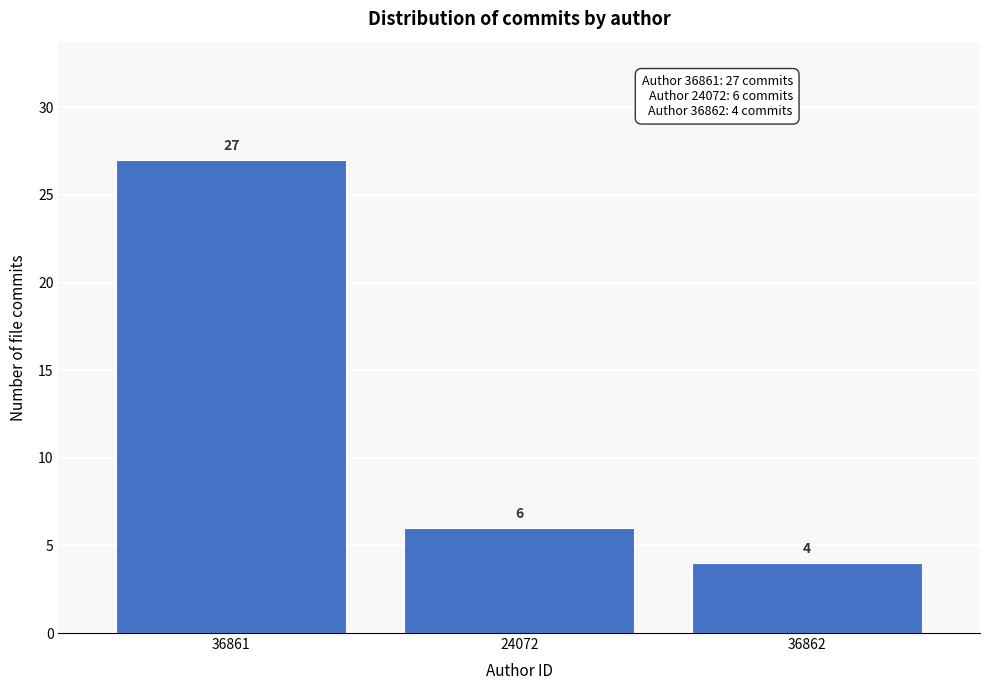

Reading right to left, extract all data points from this chart.

4	6	27